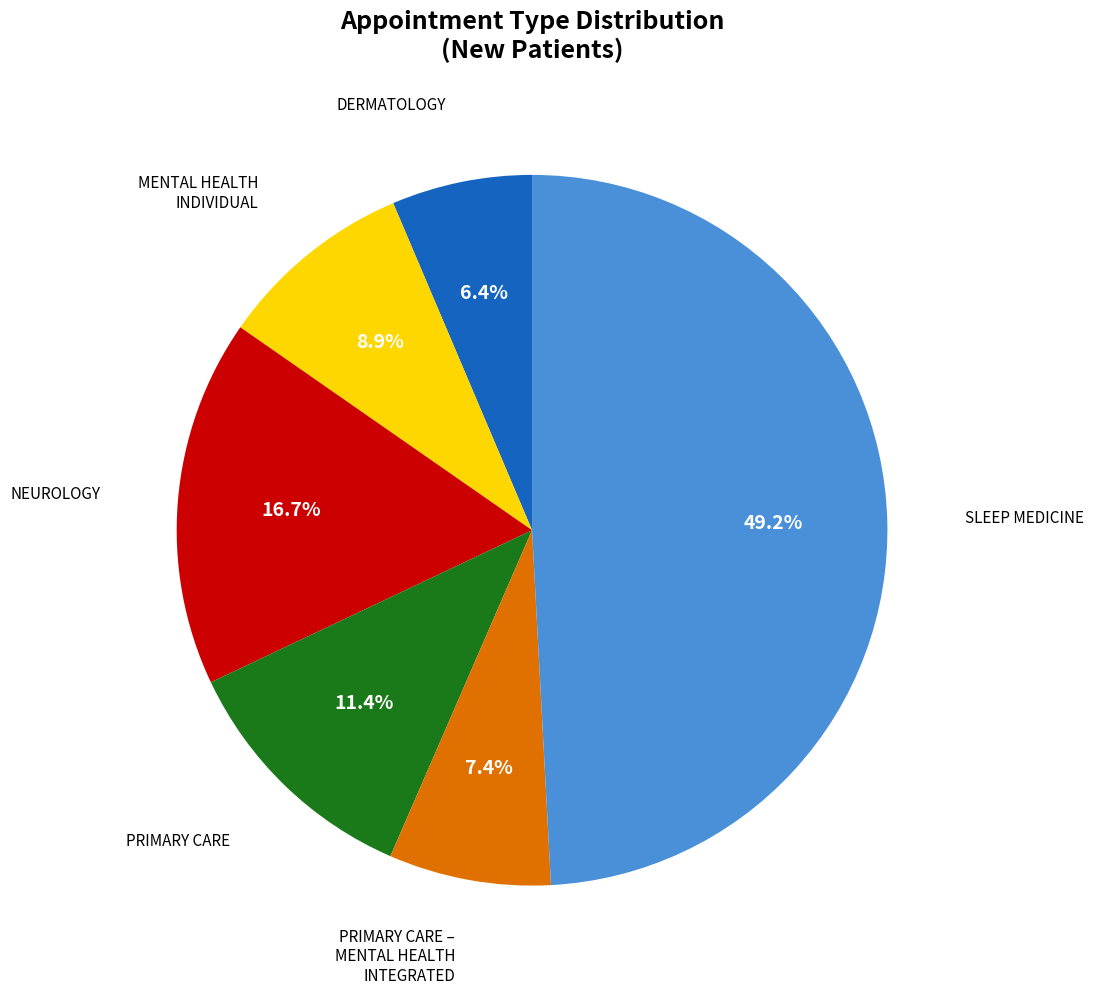

Does any single category account for the majority?

No